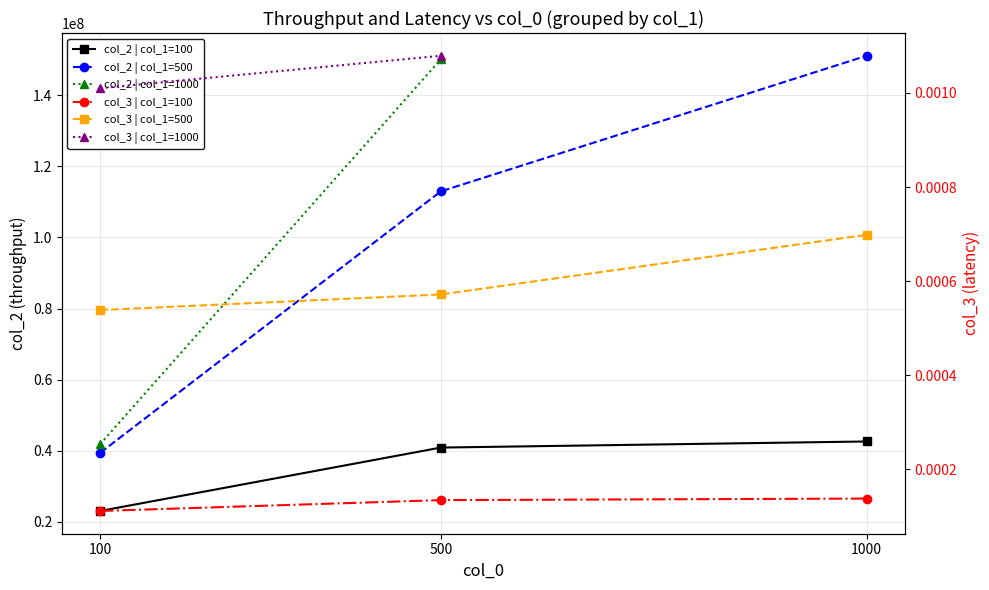

Which series has the largest range (max minus min)?

col_2 | col_1=500